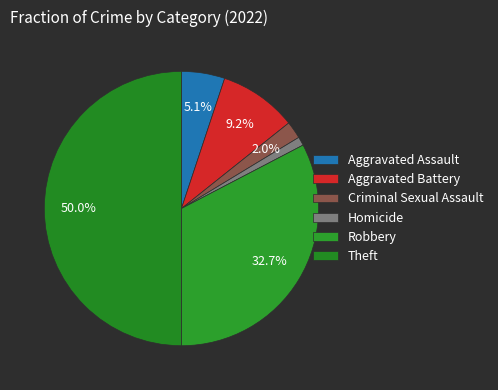

What is the ratio of the value at Homicide to the value at Aggravated Battery?

0.1